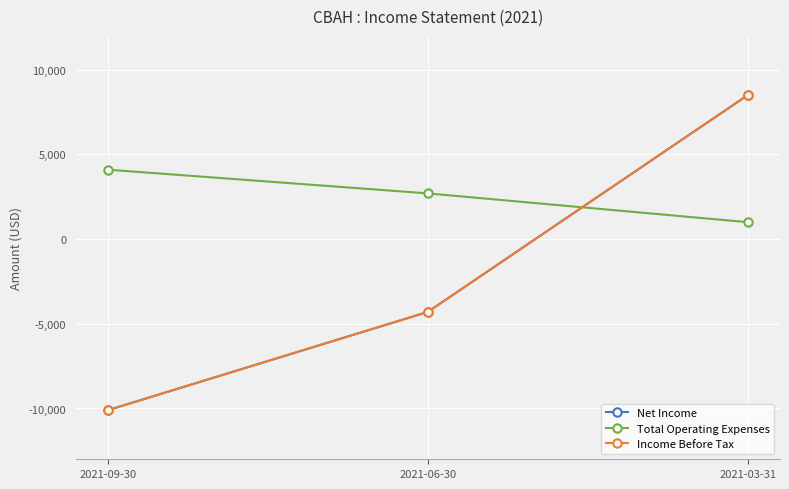

Where does the Total Operating Expenses series first go above 2700?

2021-09-30